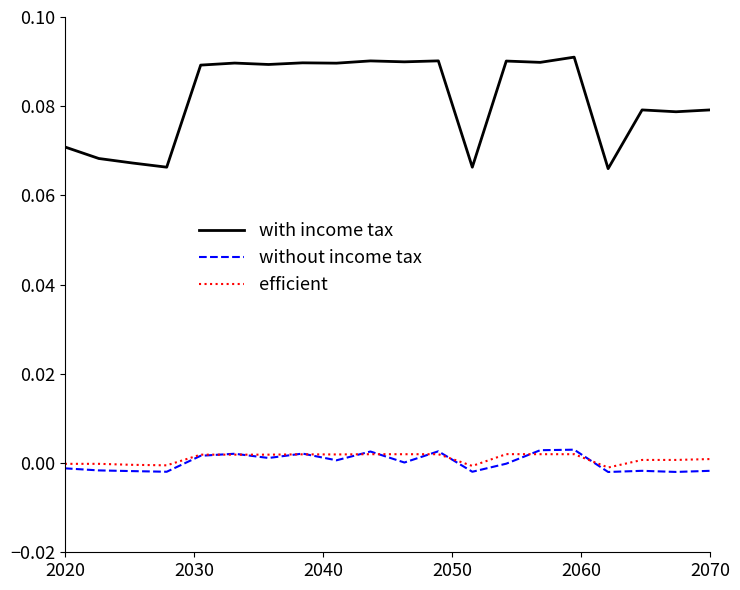

True or false: with income tax and efficient cross at least once.

False